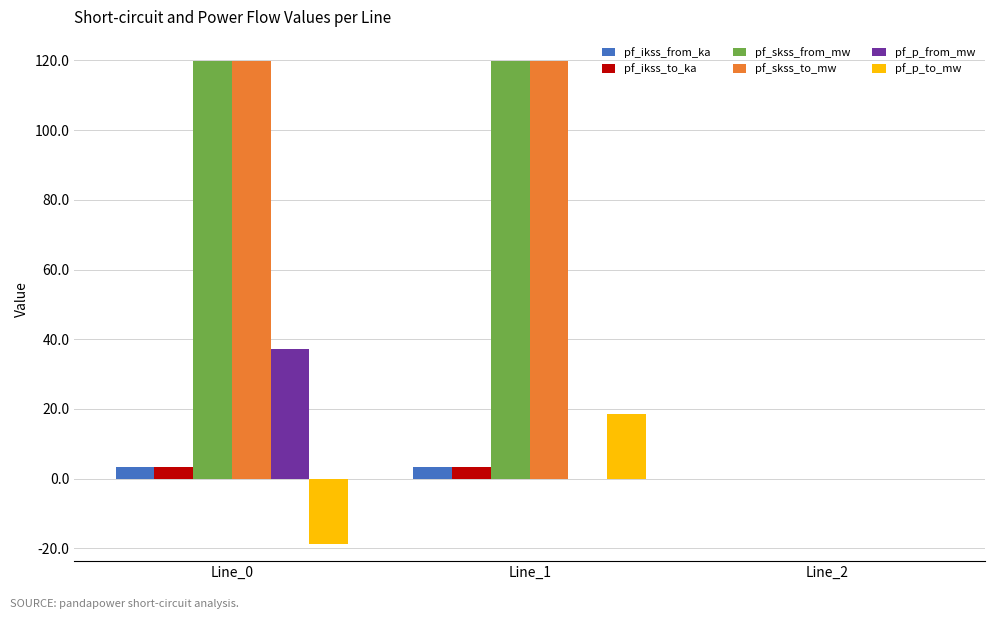

The value of pf_p_to_mw at Line_1 is 30.8. True or false?

False